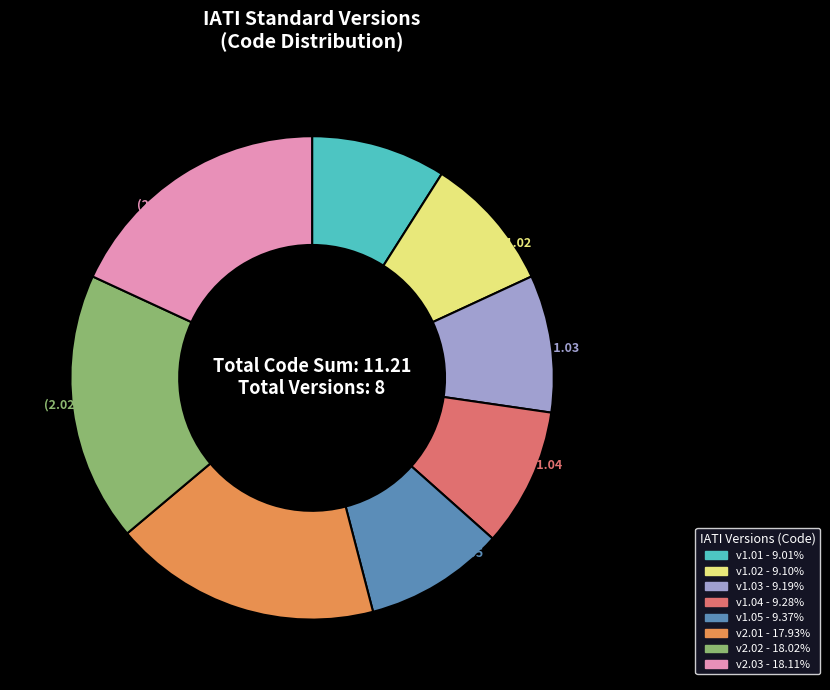

Does any single category account for the majority?

No